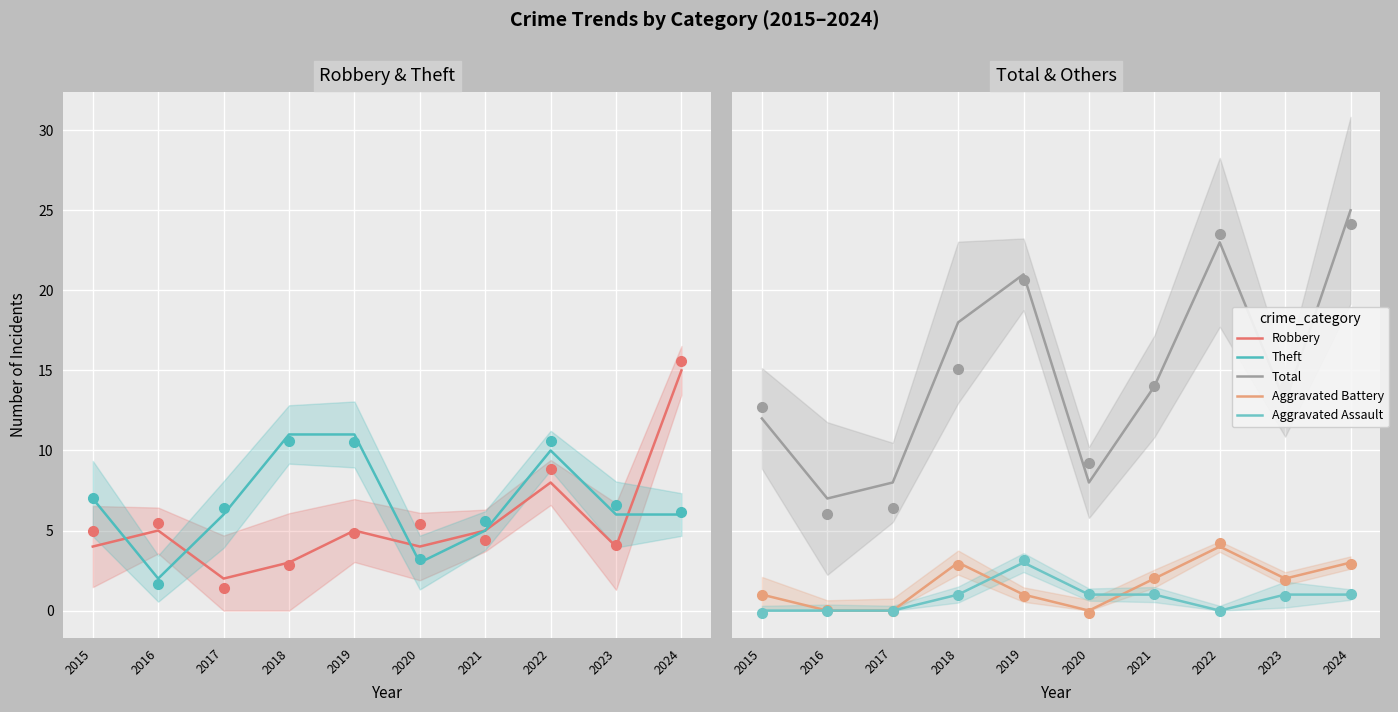

True or false: Aggravated Assault and Theft cross at least once.

False